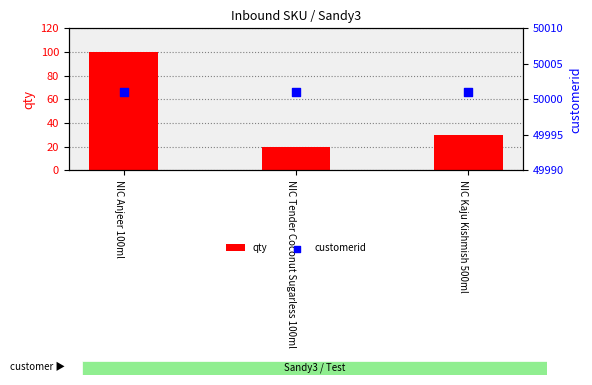

Which series contains the lowest Y value?

qty